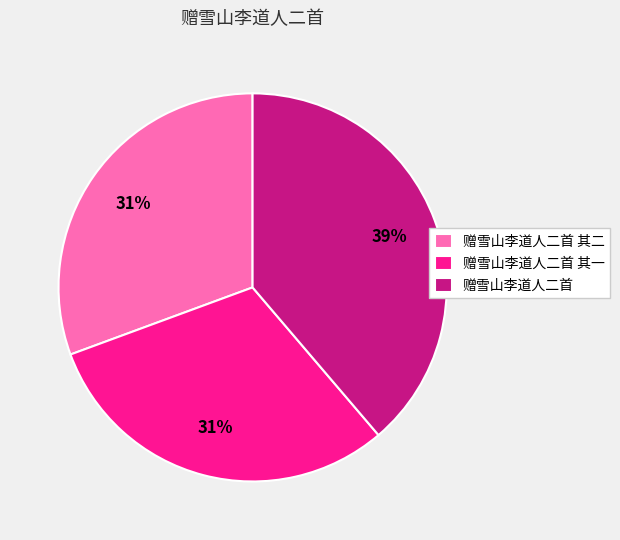

How many segments does this pie chart have?

3